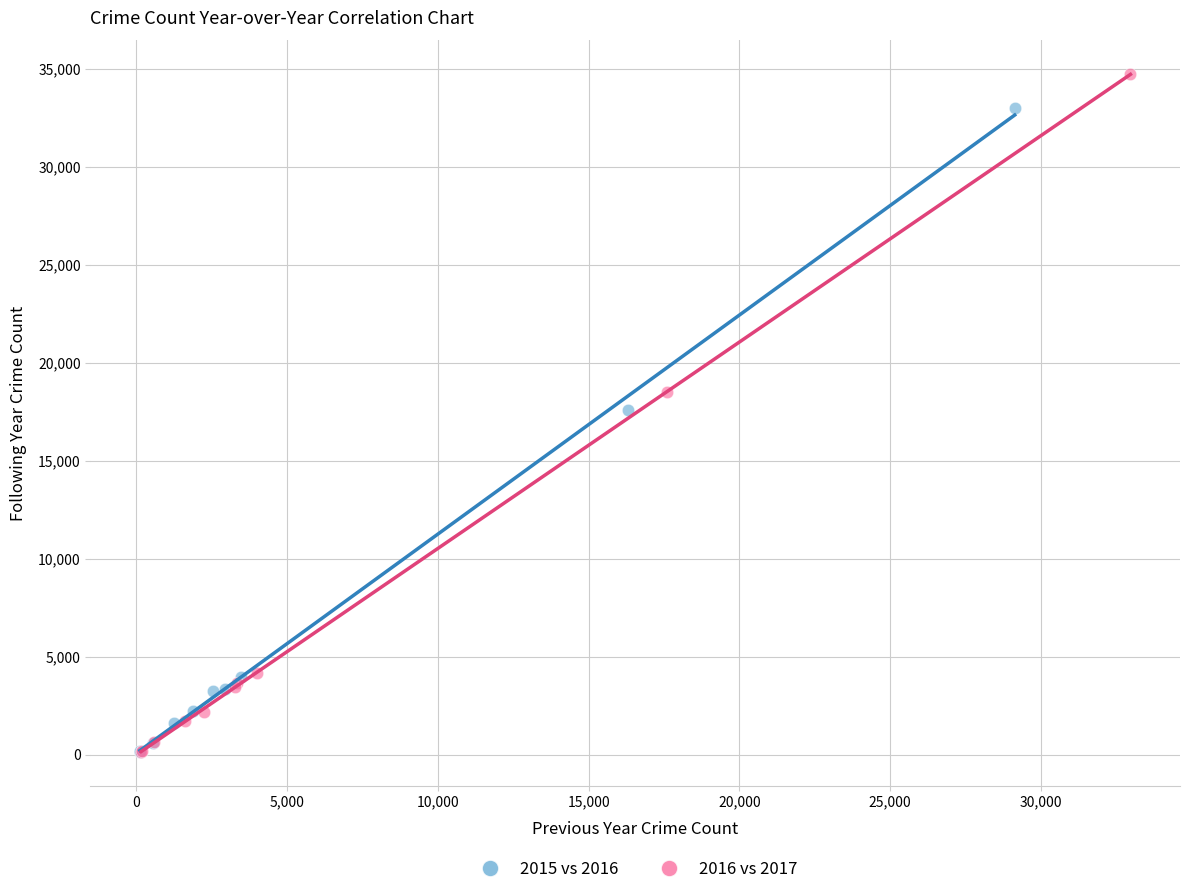

Which series has the largest Y range (max minus min)?

2016 vs 2017